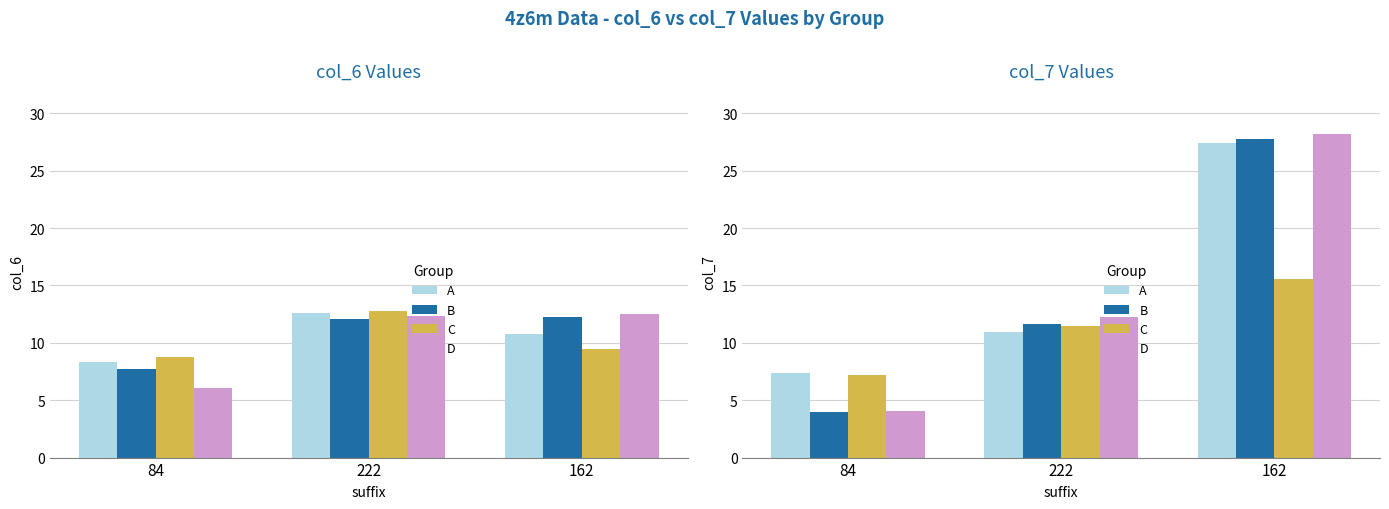

What is the label of the 1st bar from the left?

84